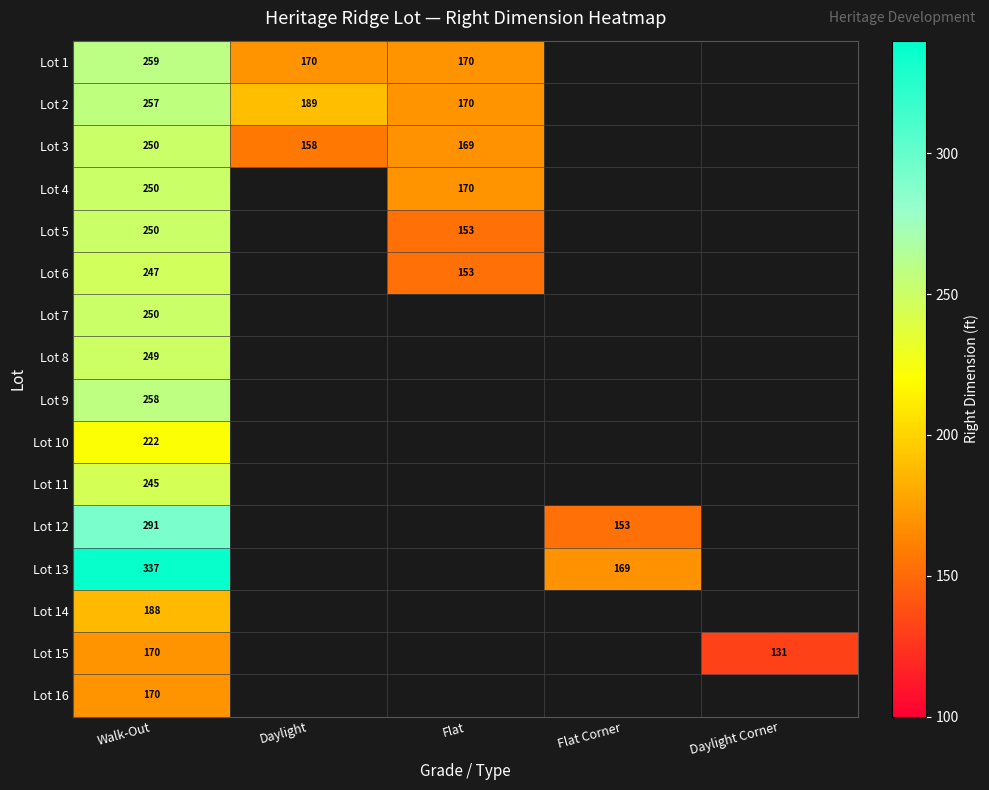

Is it true that Lot 1 equals 170.0 at Daylight?

True